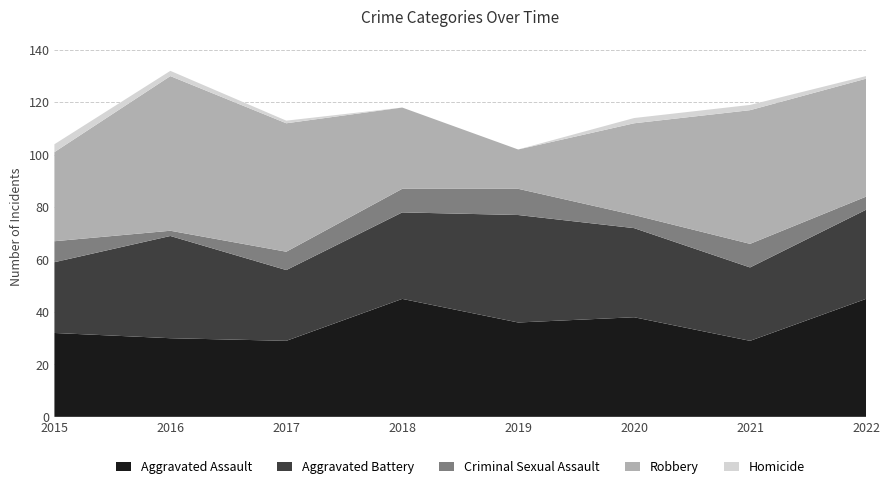

Reading right to left, what are all the values shown in this chart?

Aggravated Assault: 45	29	38	36	45	29	30	32
Aggravated Battery: 34	28	34	41	33	27	39	27
Criminal Sexual Assault: 5	9	5	10	9	7	2	8
Robbery: 45	51	35	15	31	49	59	34
Homicide: 1	2	2	0	0	1	2	3